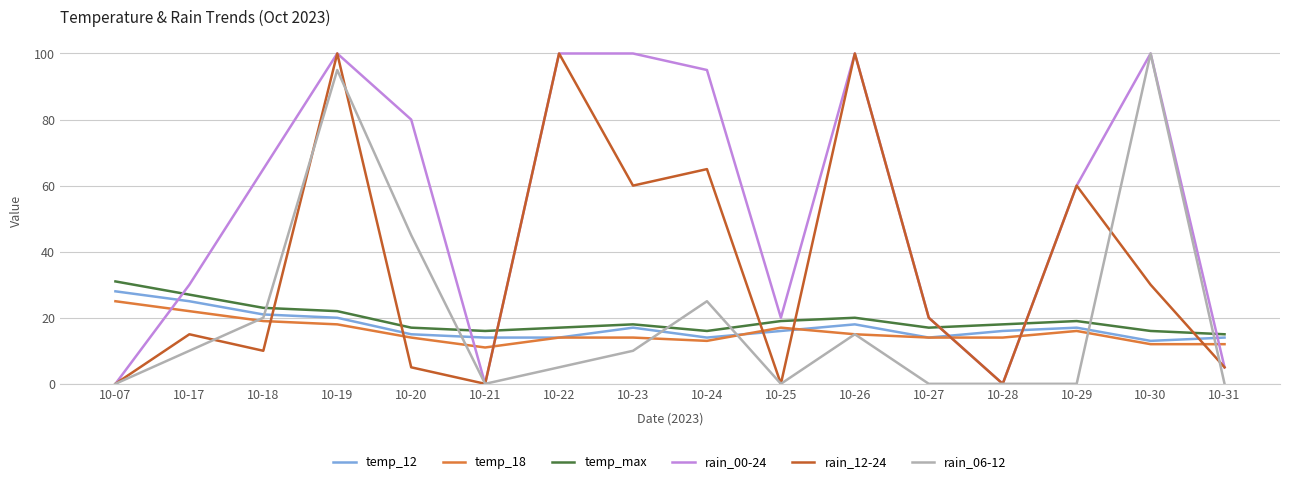

Does the chart display data point markers on the line(s)?

No